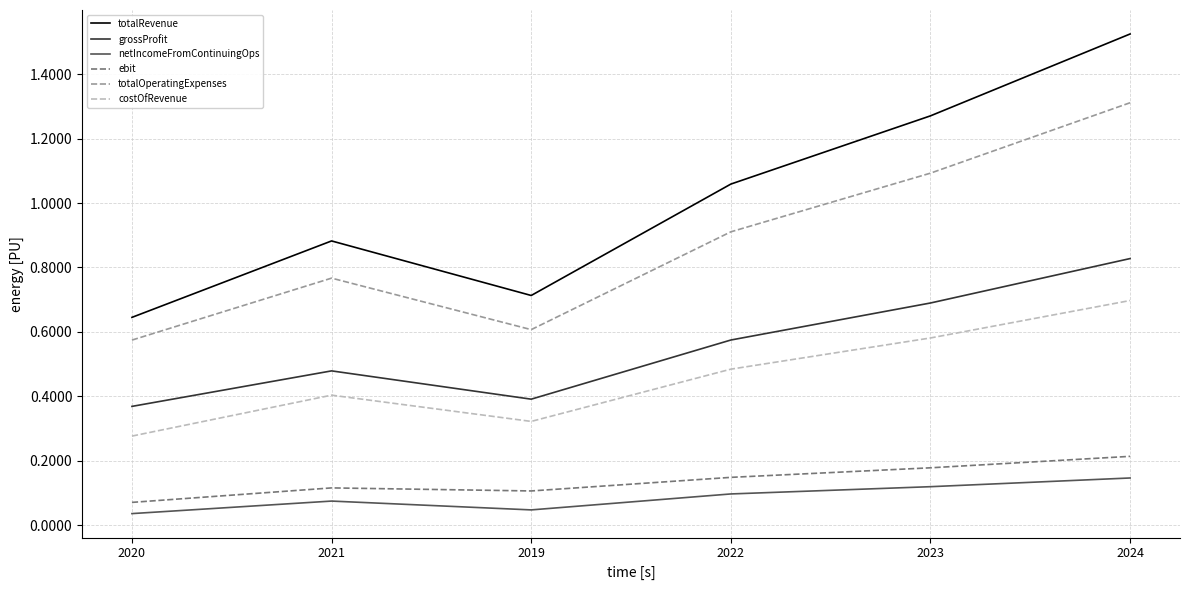

Where is totalRevenue nearest to the value 1?

2022